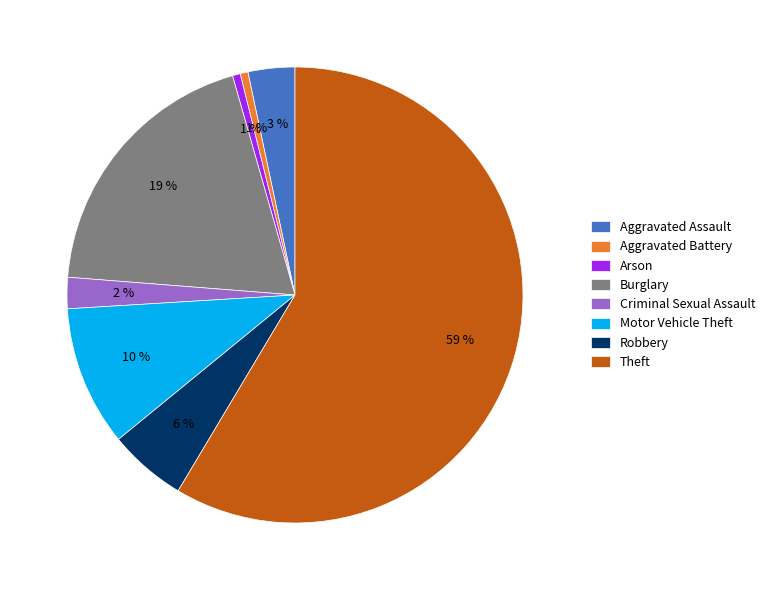

How many segments does this pie chart have?

8